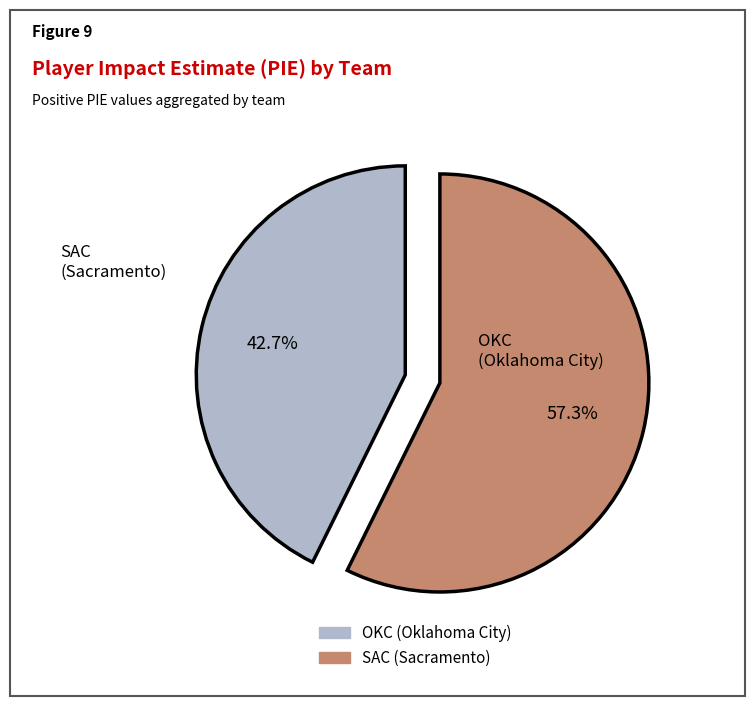

Does any single category account for the majority?

Yes